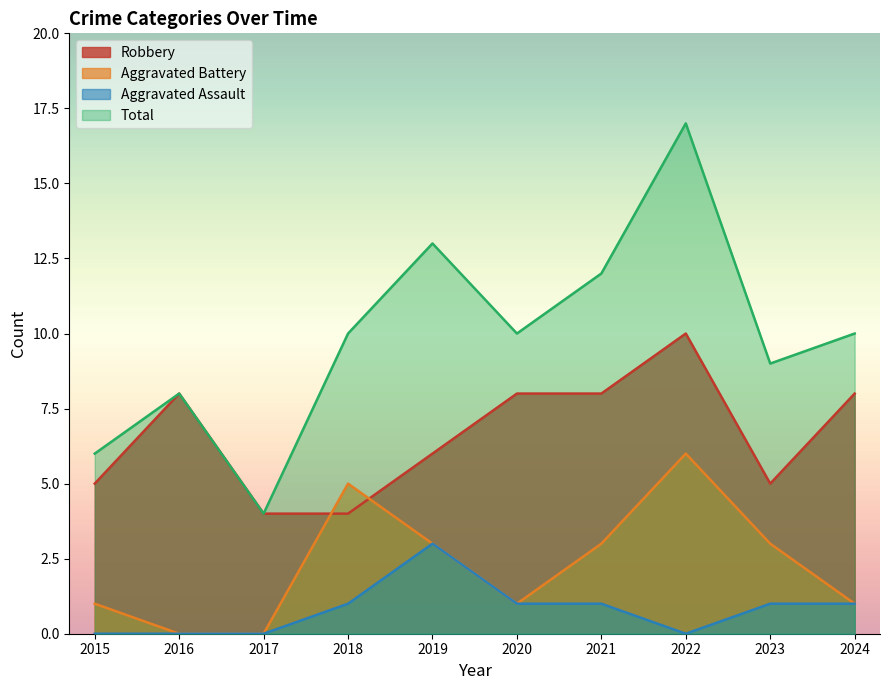

Which series has the largest total across all categories?

Total